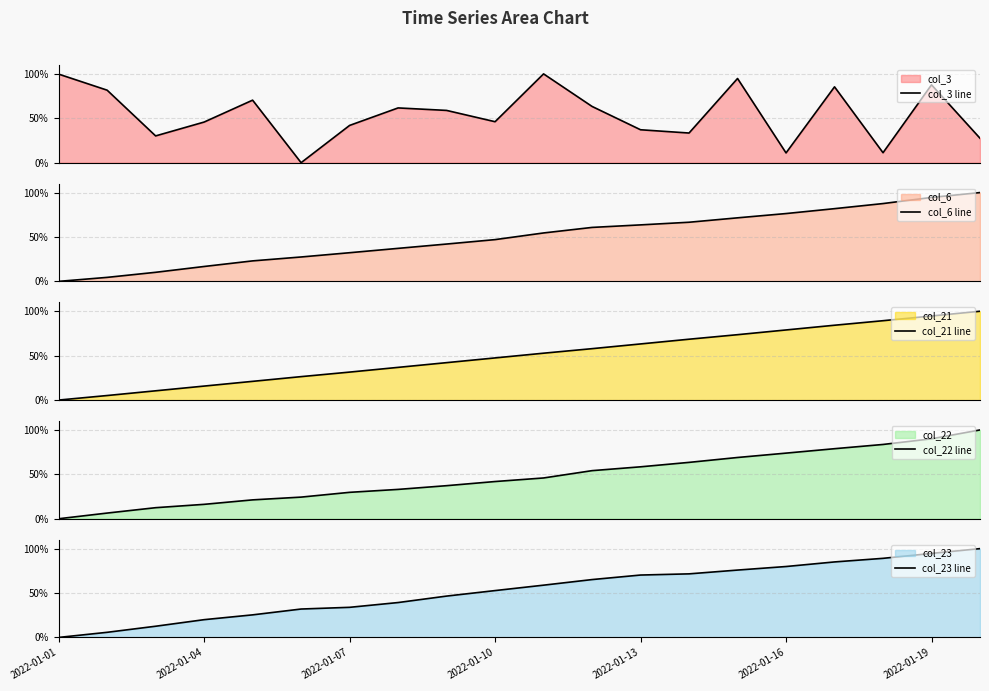

What is the value of the col_23 line point at the 19th from the left?

94.6